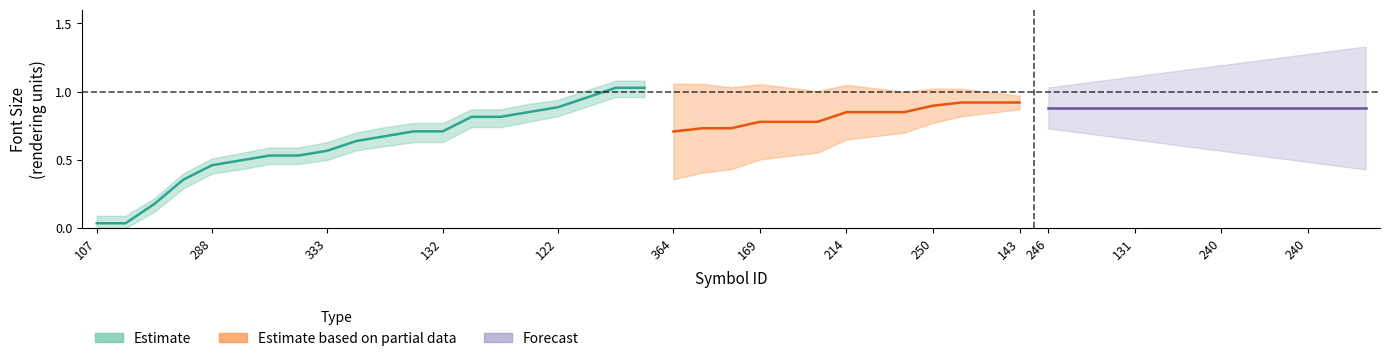

What is the label of the 19th point from the left?

130